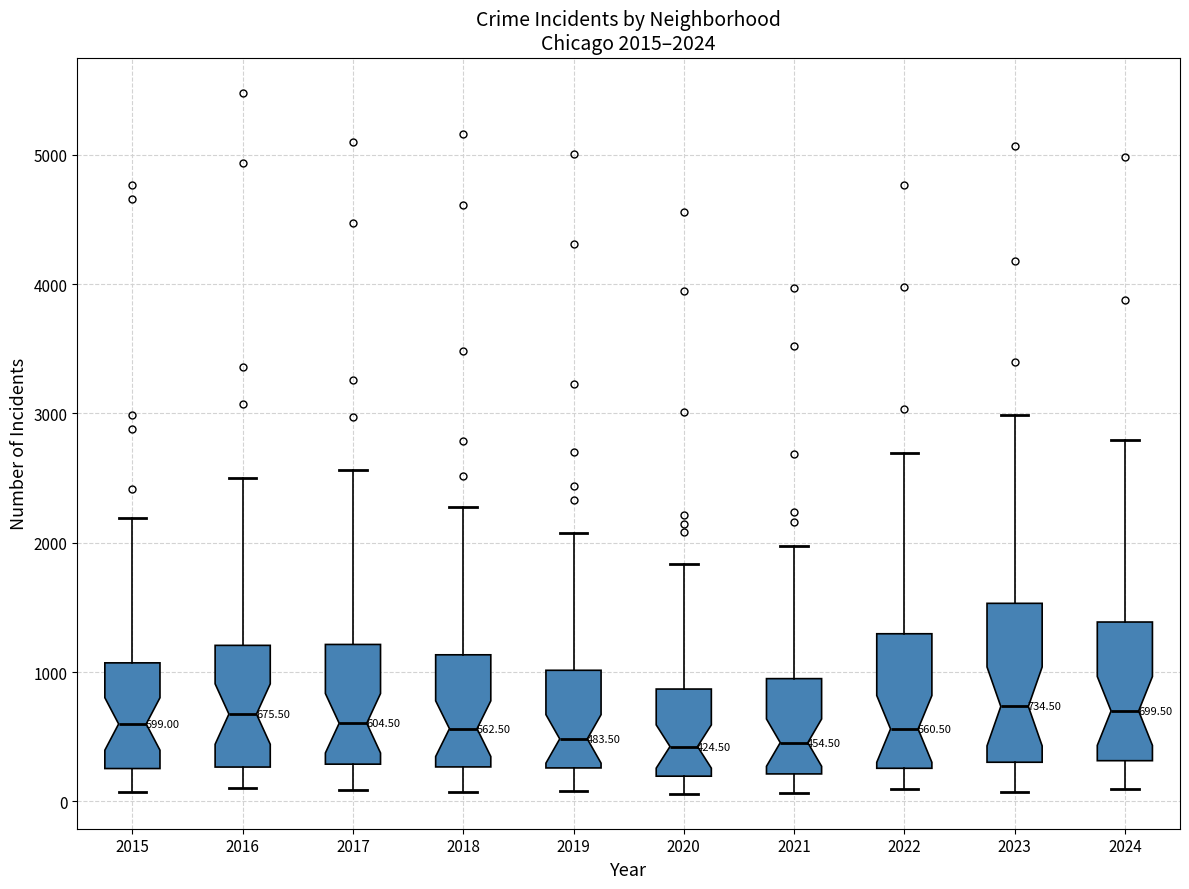

Which box is the tallest, from its lower edge to its upper edge?

2023